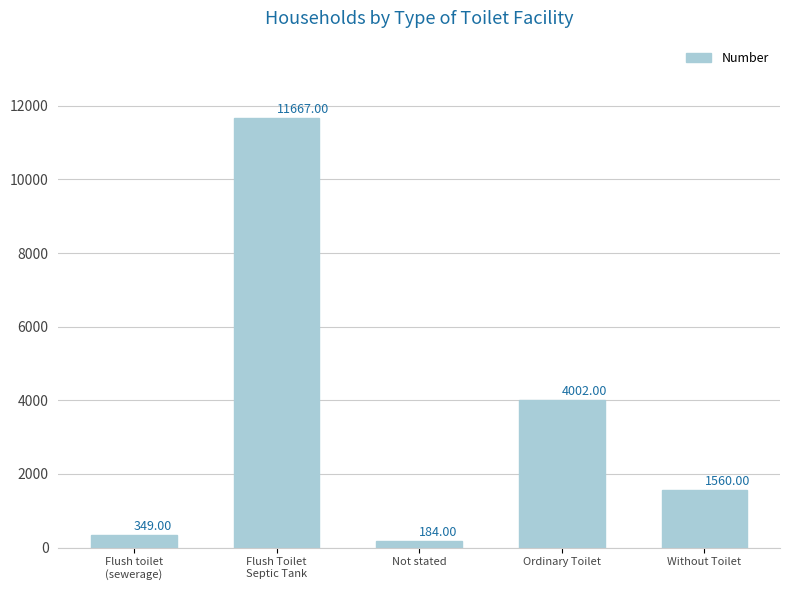

What is the label of the 4th bar from the left?

Ordinary Toilet